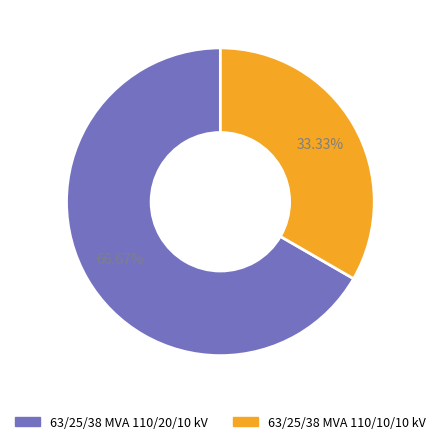

Do 63/25/38 MVA 110/20/10 kV and 63/25/38 MVA 110/10/10 kV together represent more than half of the pie?

Yes